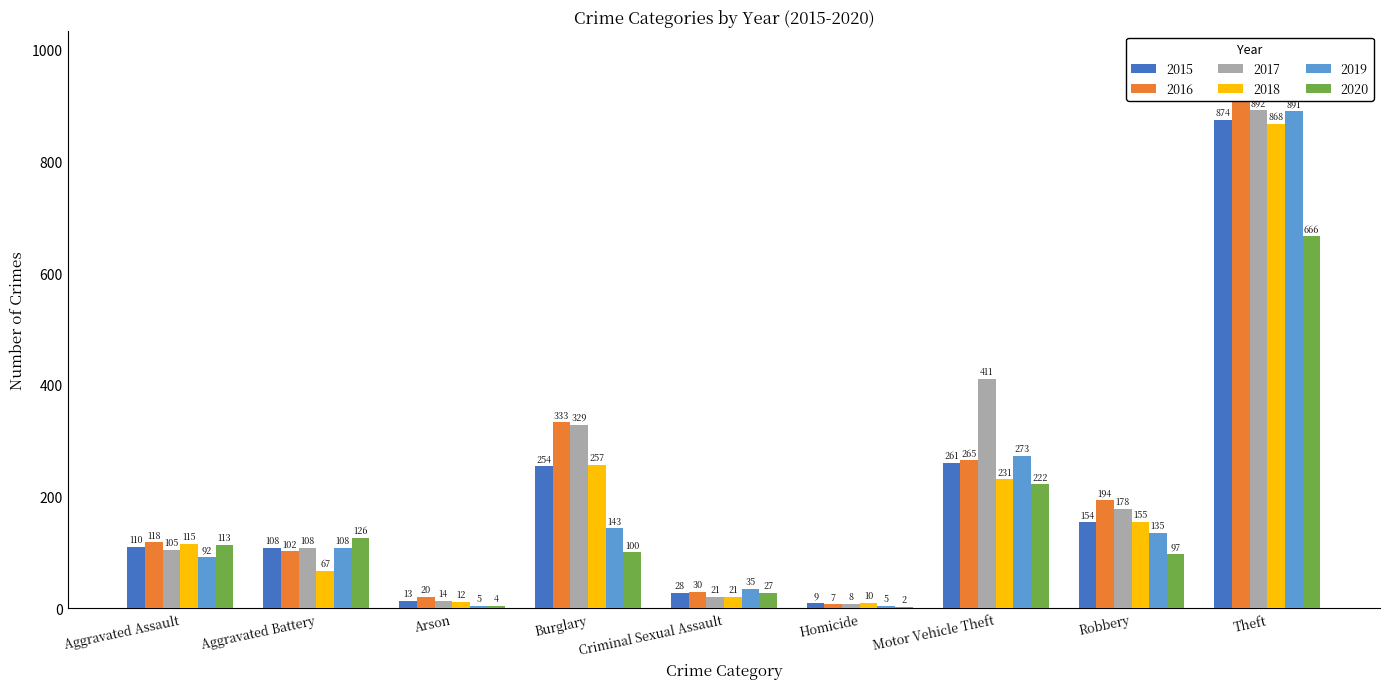

Rank the series by their maximum value, from lowest to highest.

2020, 2018, 2015, 2019, 2017, 2016